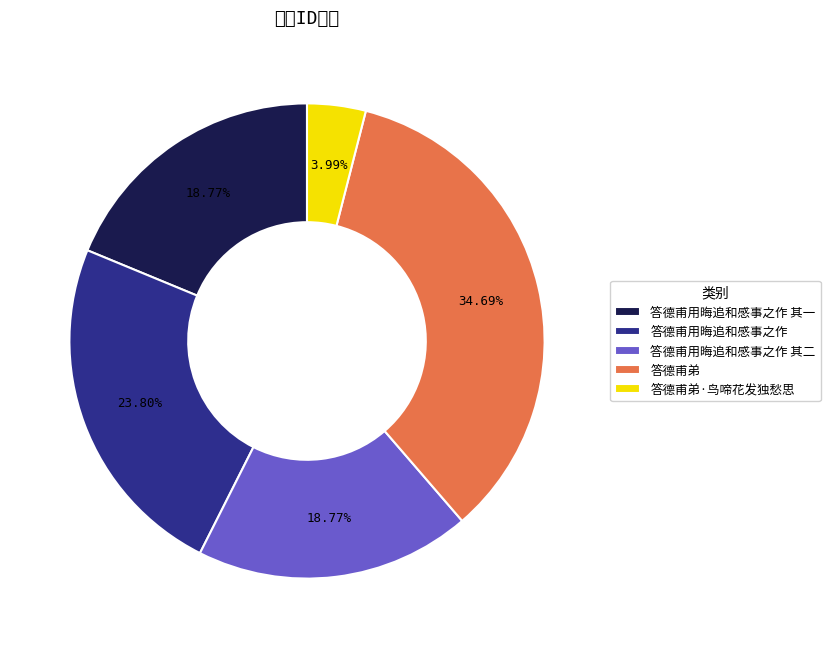

Count the number of slices in the pie.

5